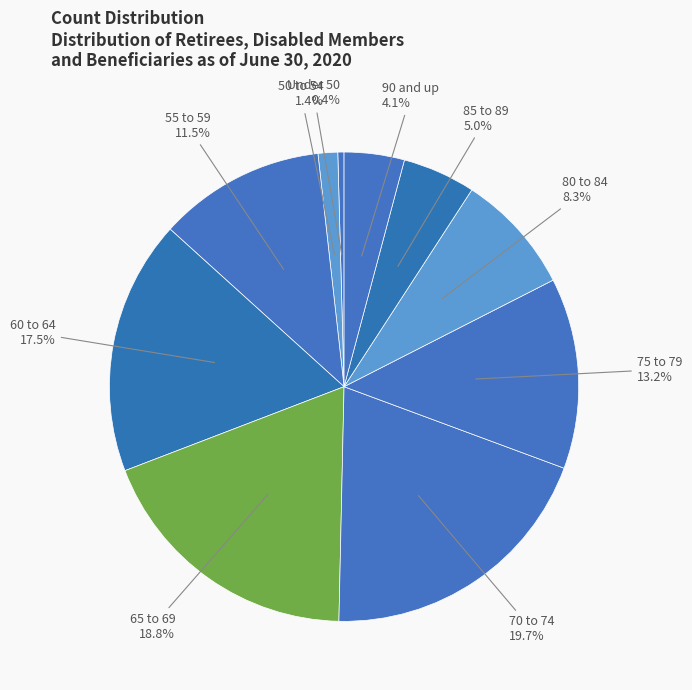

How many slices are in this pie chart?

10